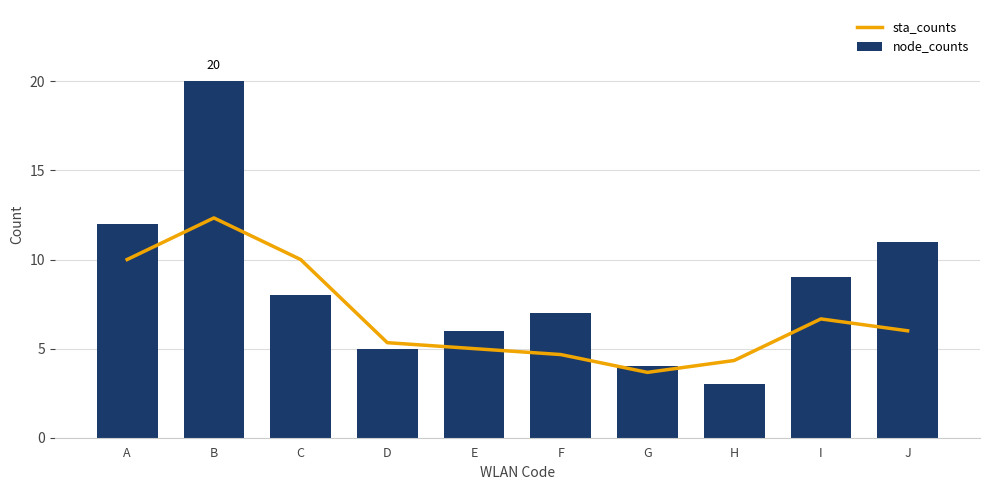

Which has a higher value, I or E?

I